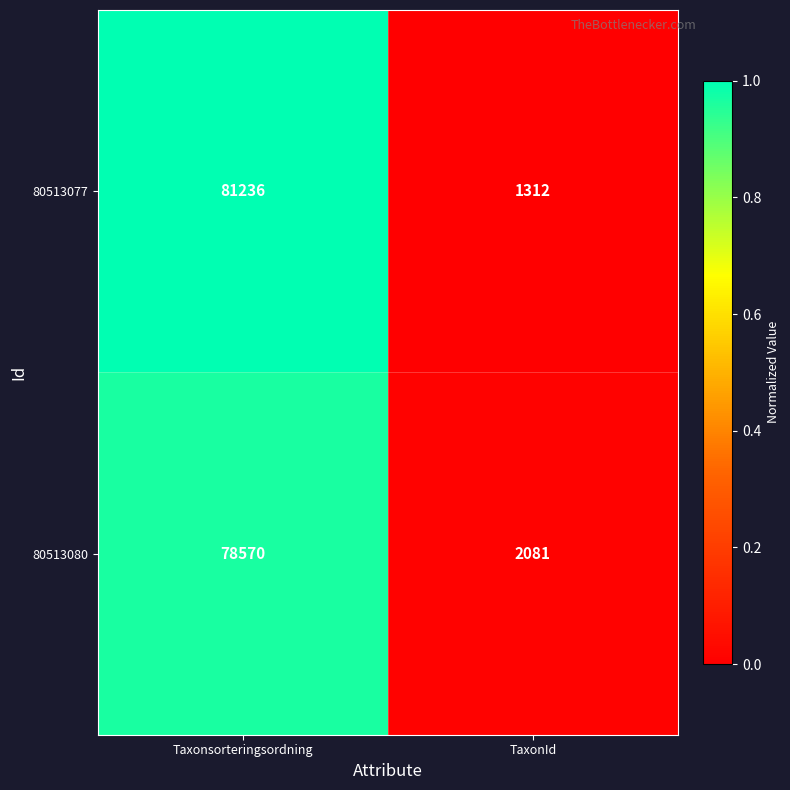

What is the average value of the 80513080 series?

40326